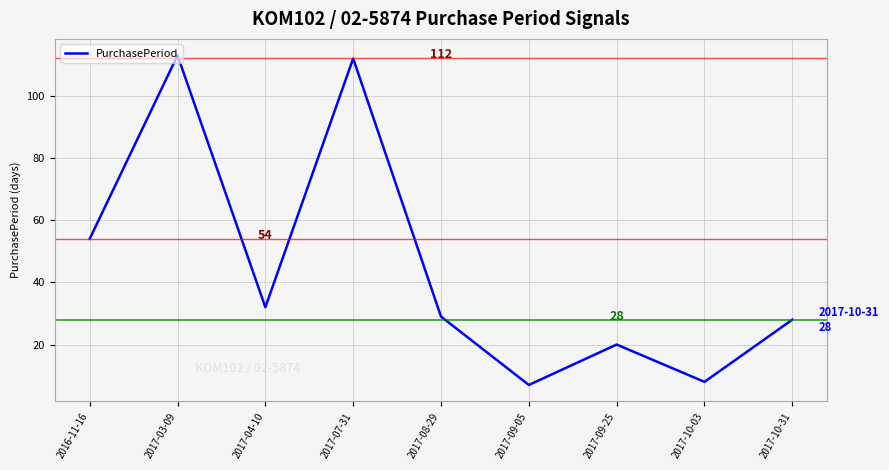

What position from the right is 2017-03-09?

8